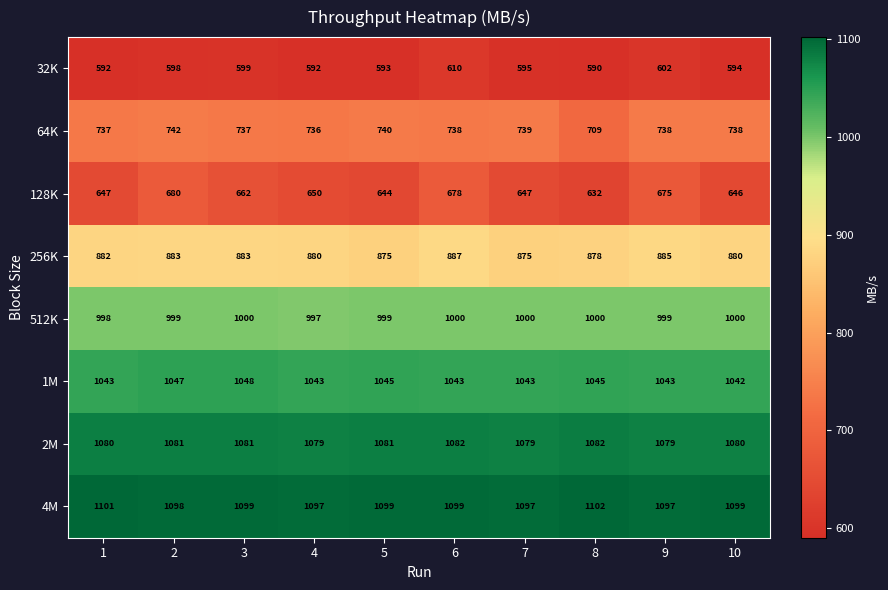

Rank the series at 2 from lowest to highest value.

32K, 128K, 64K, 256K, 512K, 1M, 2M, 4M